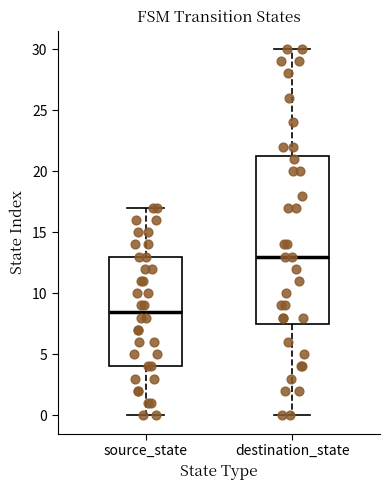

Comparing the boxes themselves (not the whiskers), which one is the tallest?

destination_state